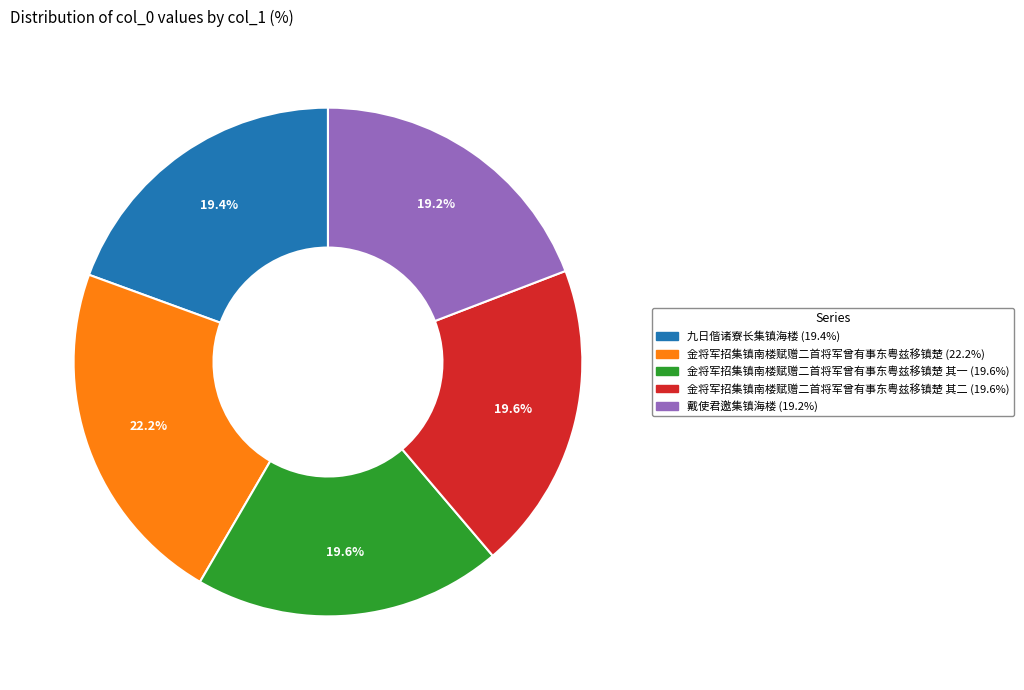

Is there any slice that represents more than half of the pie?

No